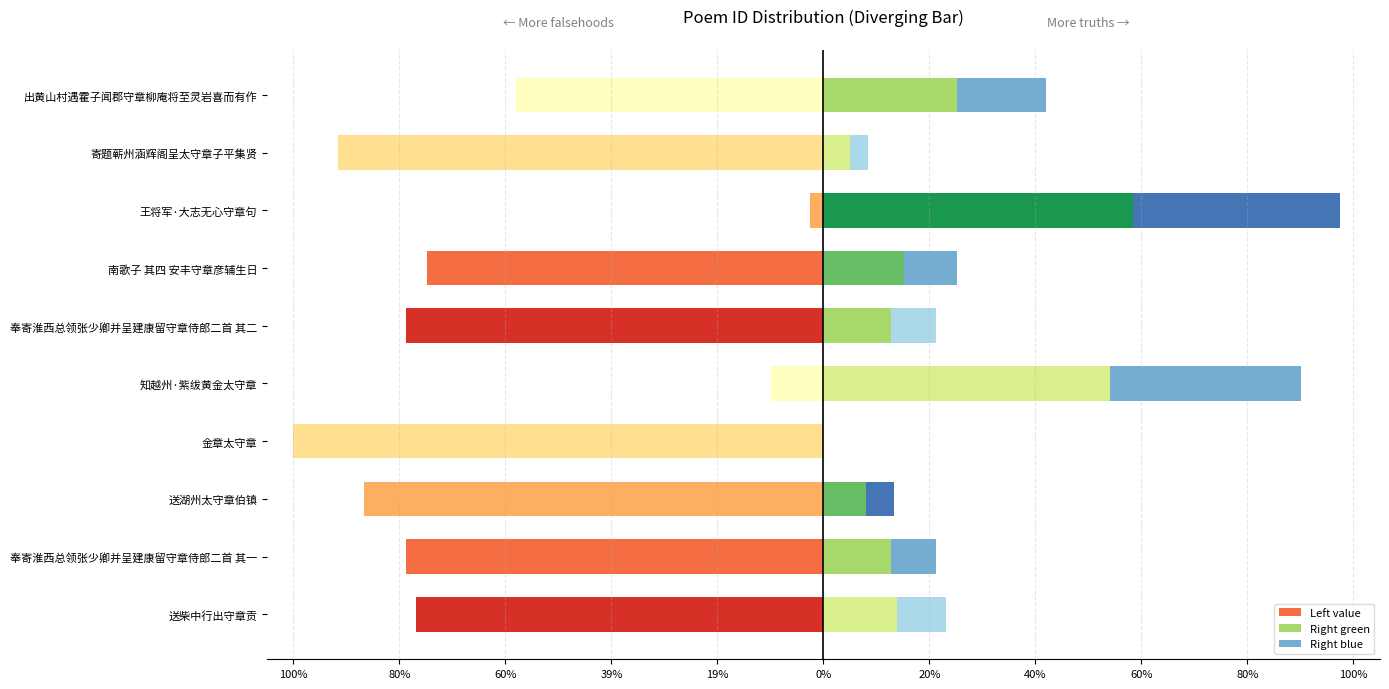

Between 送湖州太守章伯镇 and 南歌子 其四 安丰守章彦辅生日, which is larger?

南歌子 其四 安丰守章彦辅生日